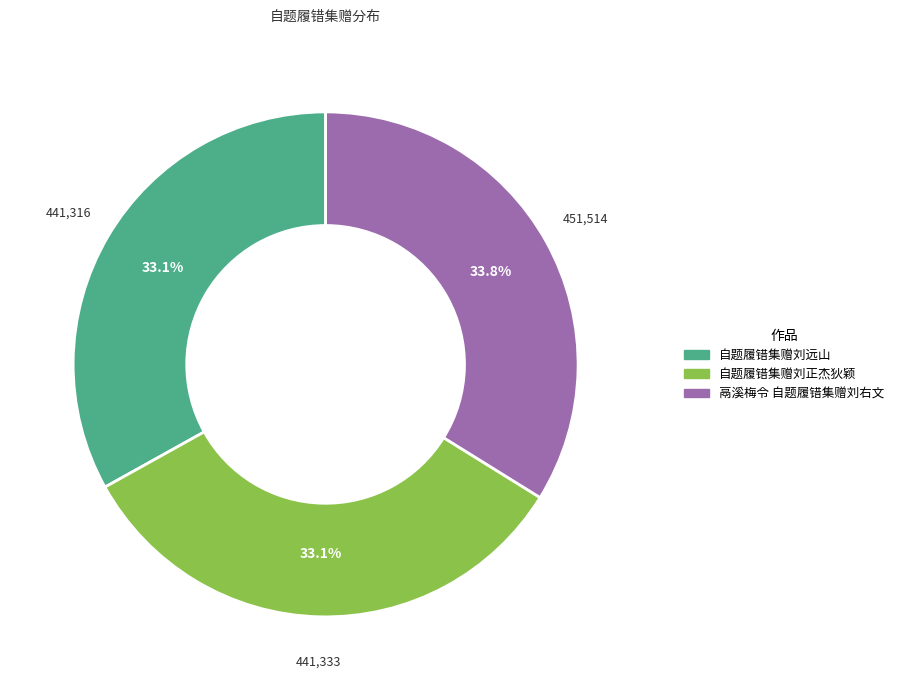

Is it true that 鬲溪梅令 自题履错集赠刘右文 is 26% of the pie?

False